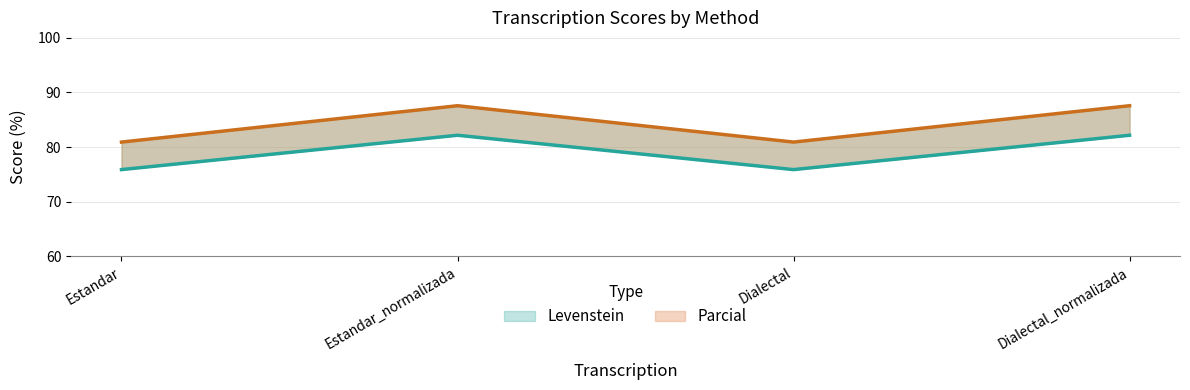

What is the difference between the highest and lowest values at Dialectal?

5.0